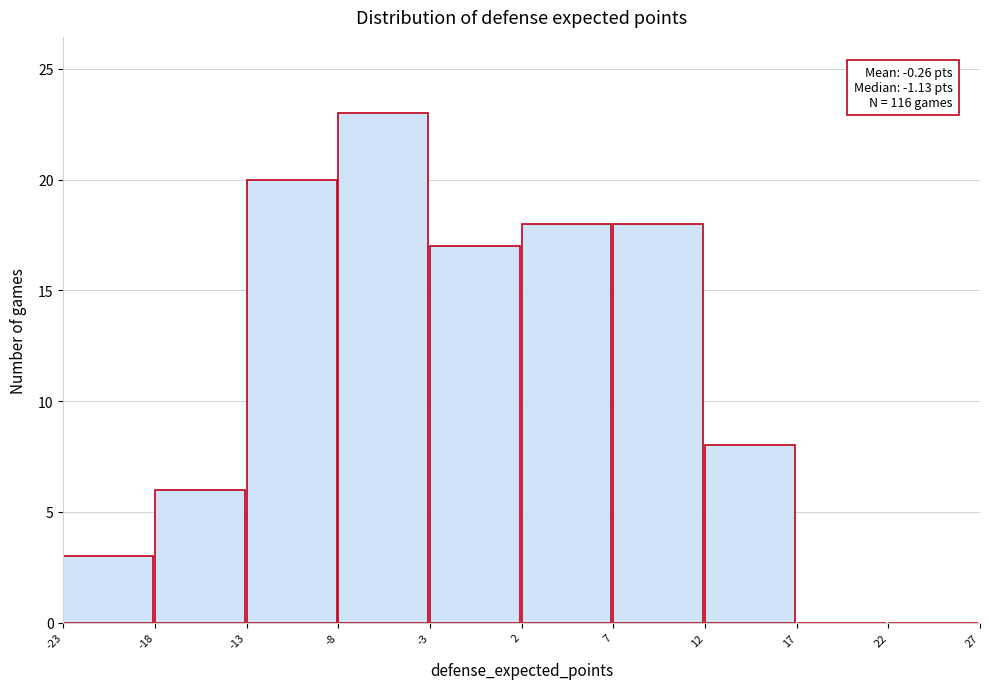

Over which range of the x-axis is the bar tallest?

-8 to -3